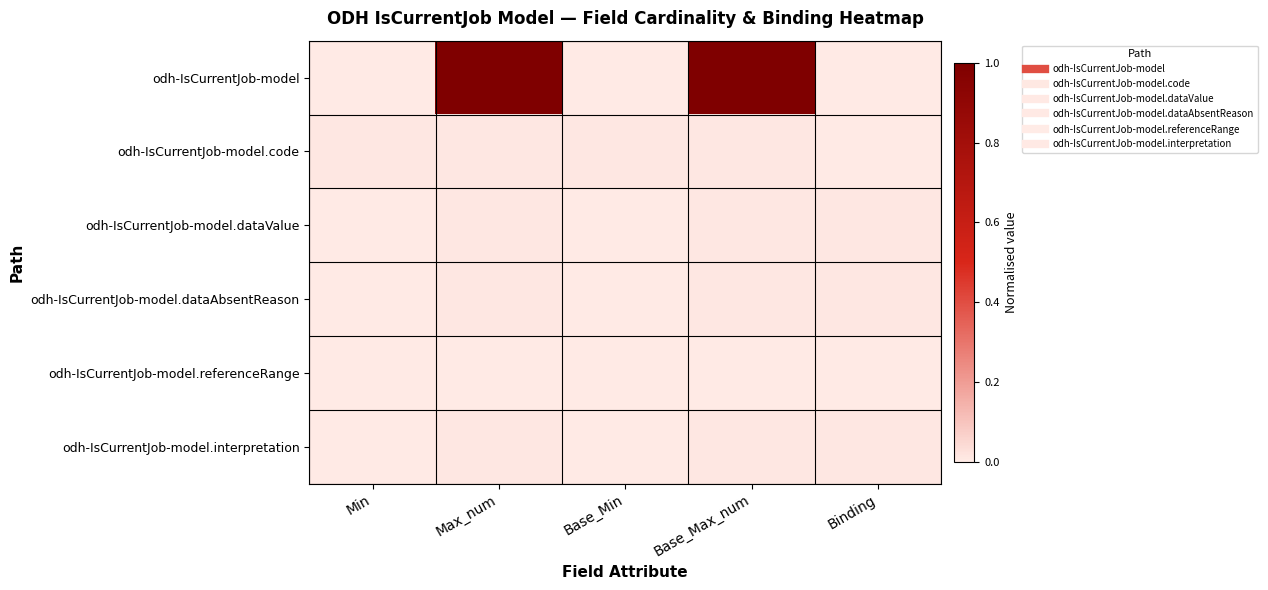

Reading left to right, extract all data points from this chart.

odh-IsCurrentJob-model: Min=0.0	Max_num=1.0	Base_Min=0.0	Base_Max_num=1.0	Binding=0.0
odh-IsCurrentJob-model.code: Min=0.0	Max_num=0.0	Base_Min=0.0	Base_Max_num=0.0	Binding=0.0
odh-IsCurrentJob-model.dataValue: Min=0.0	Max_num=0.0	Base_Min=0.0	Base_Max_num=0.0	Binding=0.0
odh-IsCurrentJob-model.dataAbsentReason: Min=0.0	Max_num=0.0	Base_Min=0.0	Base_Max_num=0.0	Binding=0.0
odh-IsCurrentJob-model.referenceRange: Min=0.0	Max_num=0.0	Base_Min=0.0	Base_Max_num=0.0	Binding=0.0
odh-IsCurrentJob-model.interpretation: Min=0.0	Max_num=0.0	Base_Min=0.0	Base_Max_num=0.0	Binding=0.0